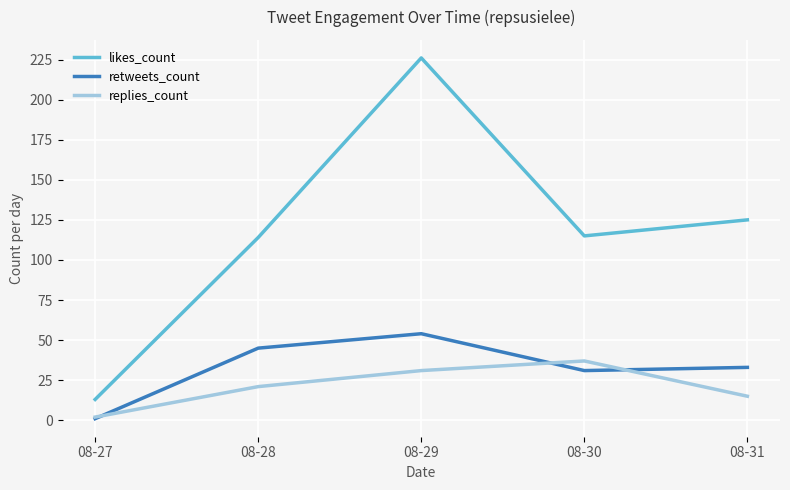

What is the difference between the retweets_count values at 08-28 and 08-29?

9